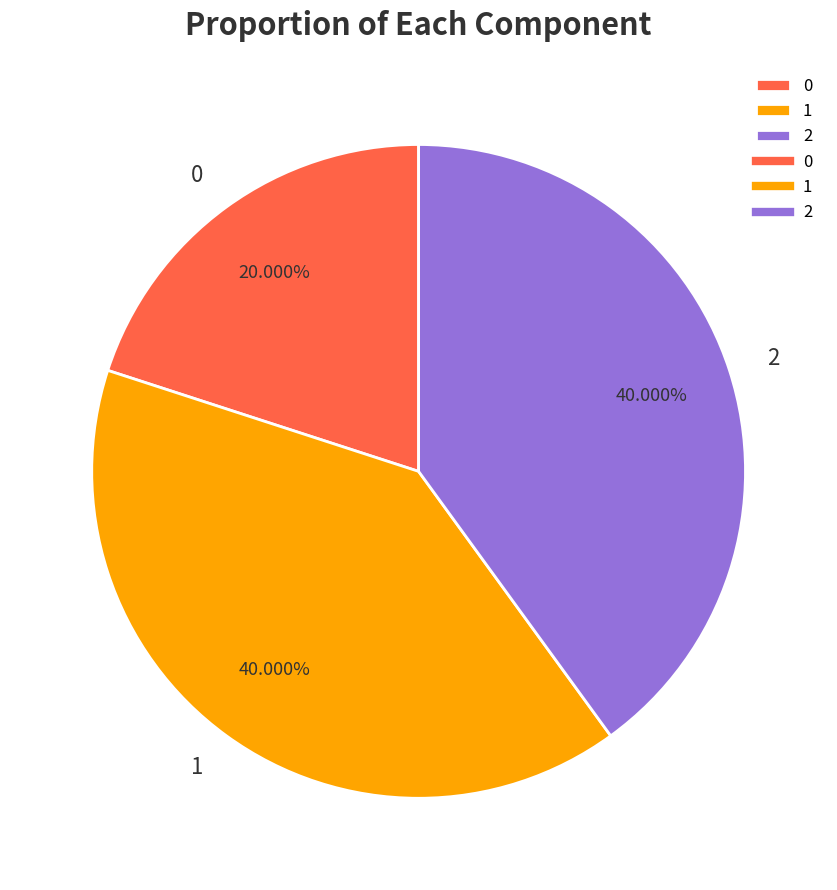

Is there a majority slice in this chart?

No